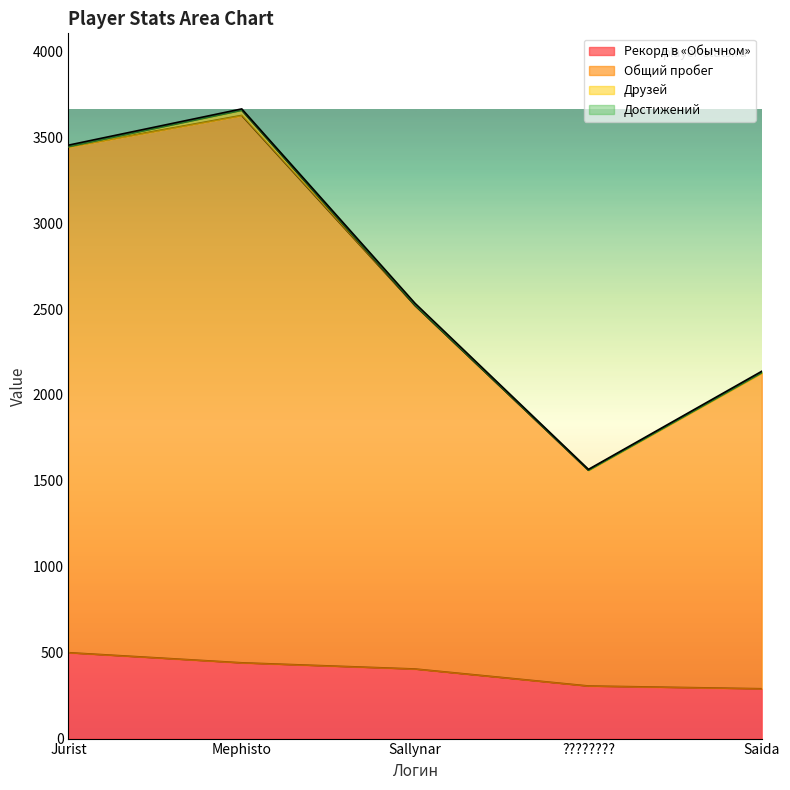

True or false: Общий пробег and Рекорд в «Обычном» intersect in this chart.

False